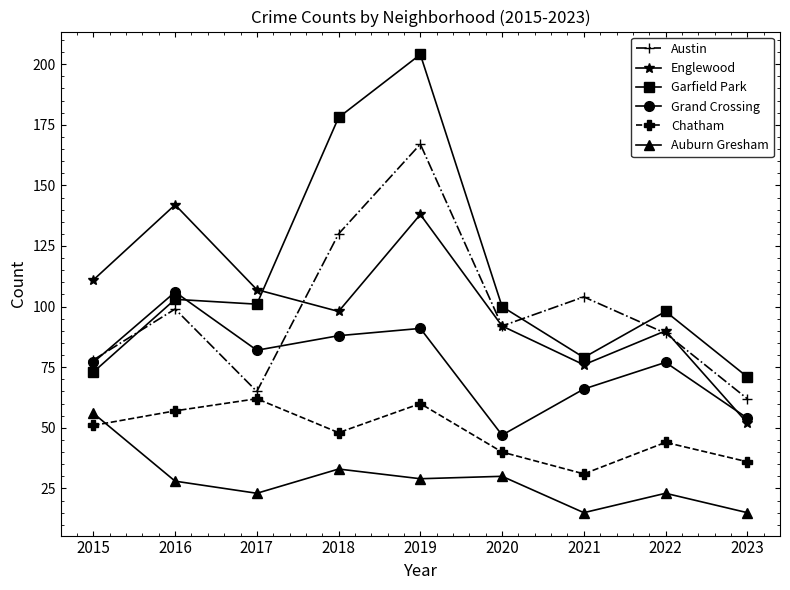

Does the chart have visible grid lines?

No